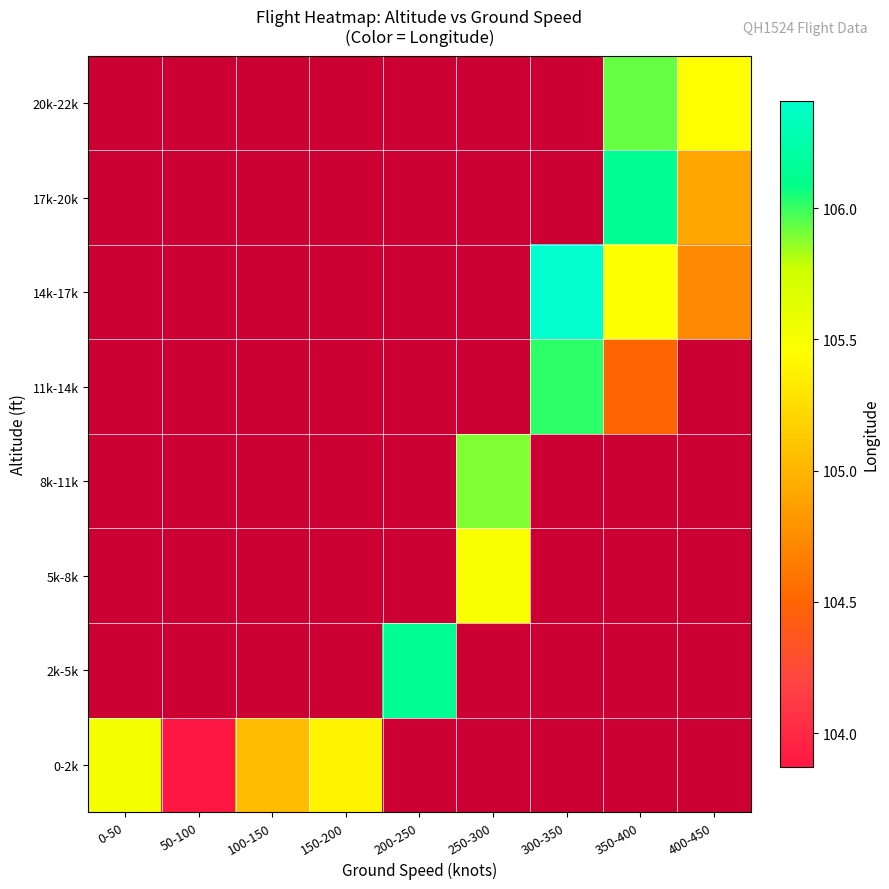

At which label does 0-2k reach its peak?

0-50